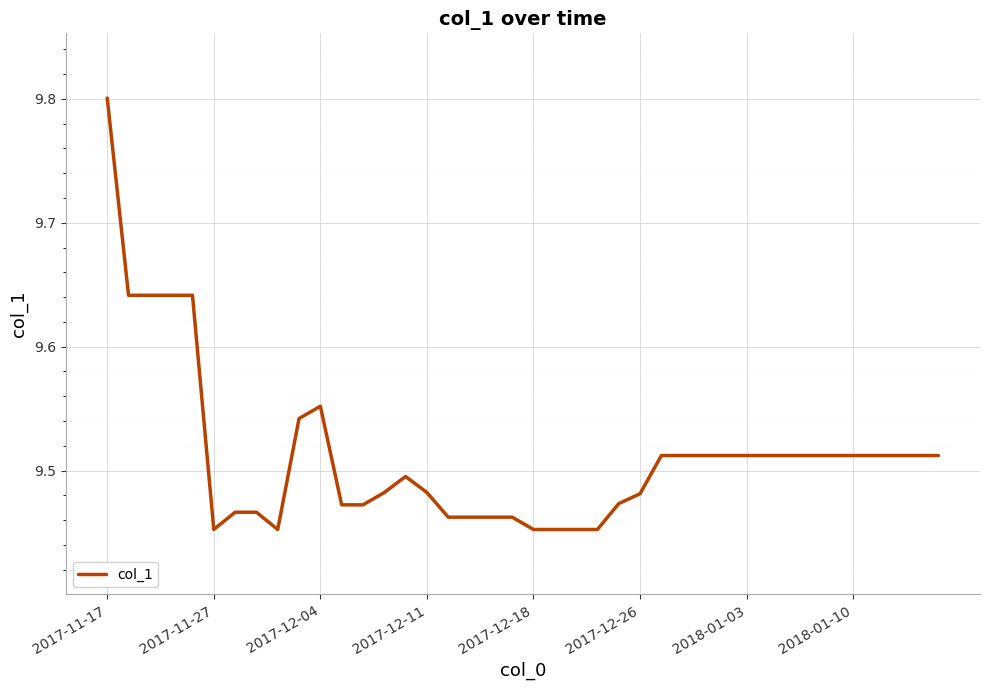

What is the greatest value displayed?

9.8